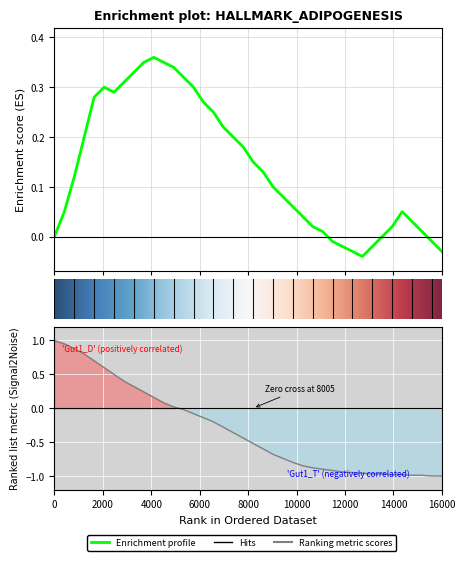

At which label does Hits reach its minimum?

39